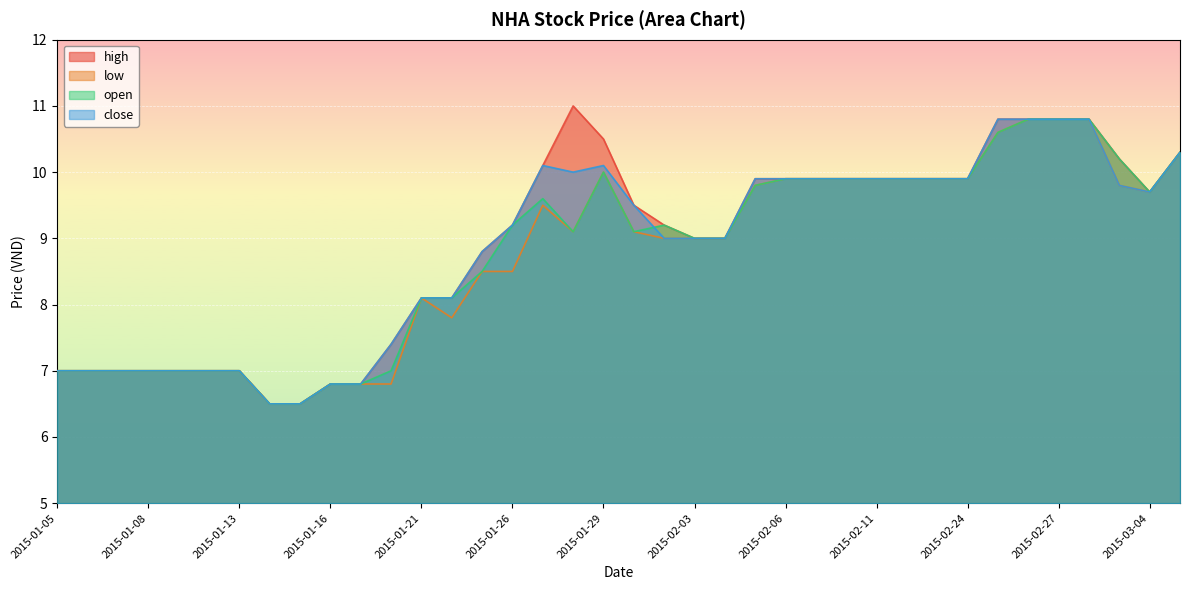

Which has a higher value, 2015-01-09 or 2015-01-05?

2015-01-09